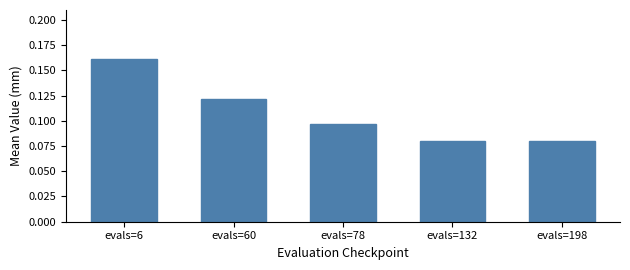

The chart shows a value of 0.2 at evals=60. True or false?

False